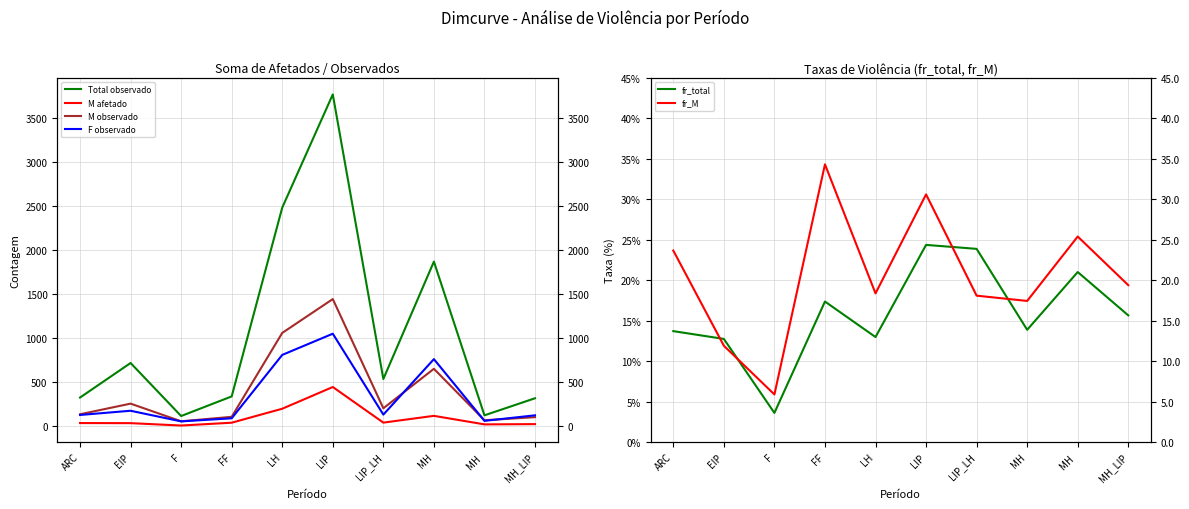

How many values in the F observado series are below 127?

5